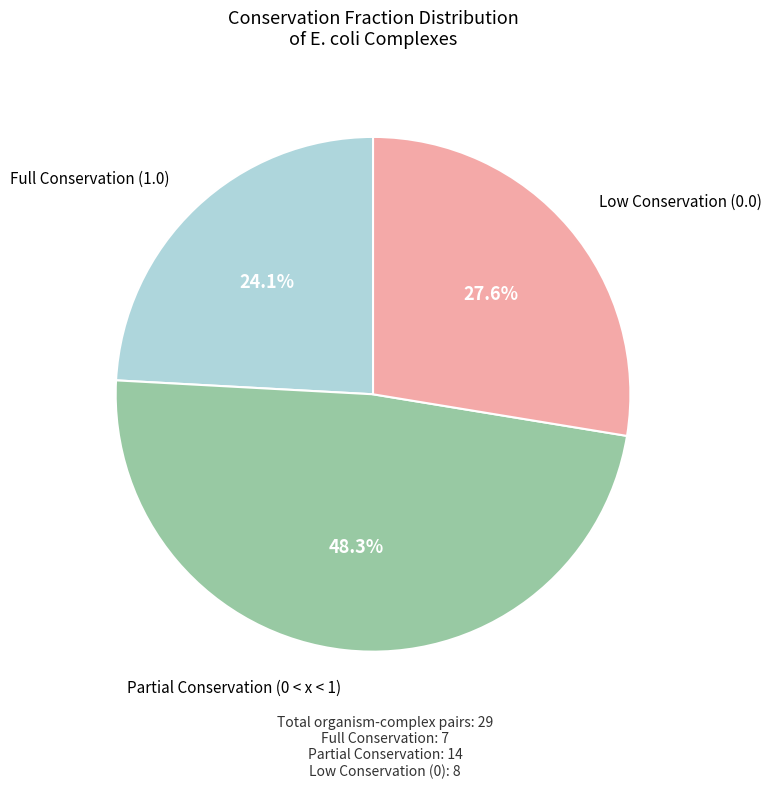

Is there a majority slice in this chart?

No